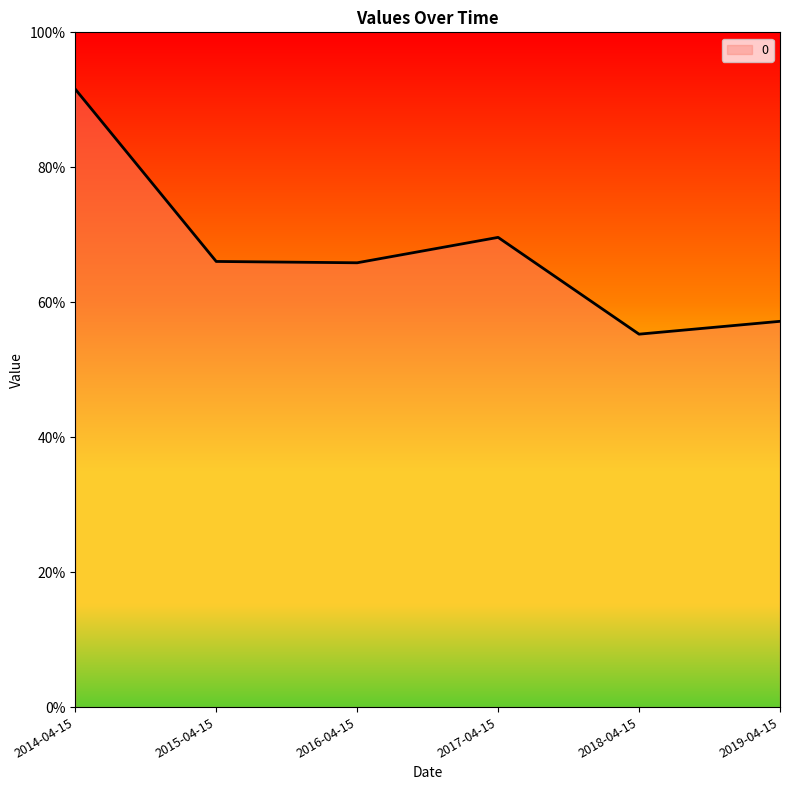

What position from the right is 2019-04-15?

1